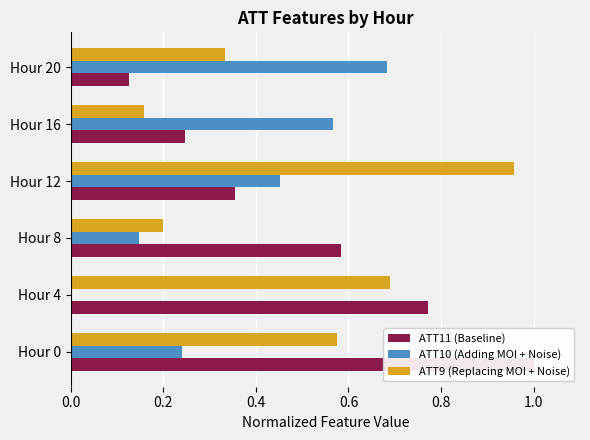

At how many categories does at least one series exceed 0?

6